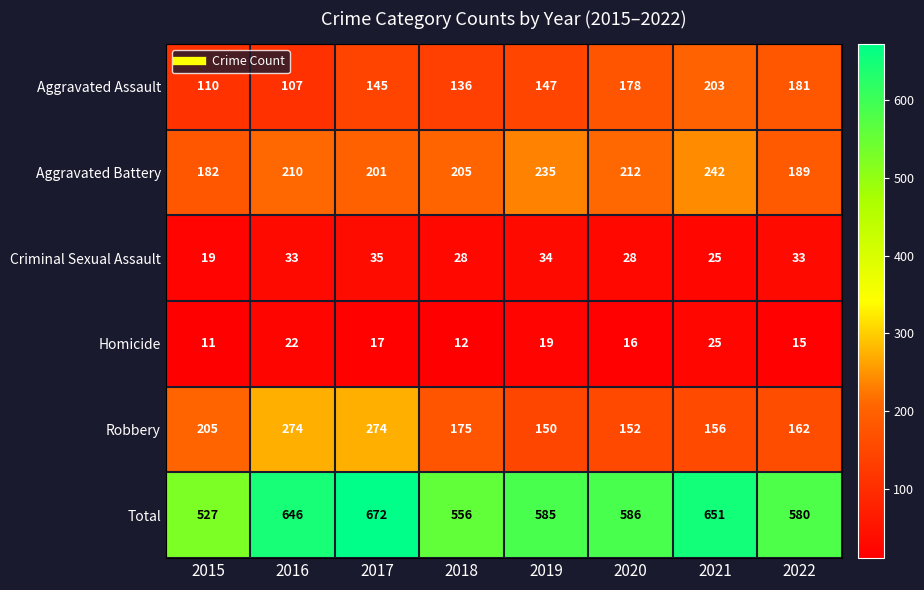

Which series changed the most between 2020 and 2021?

Total